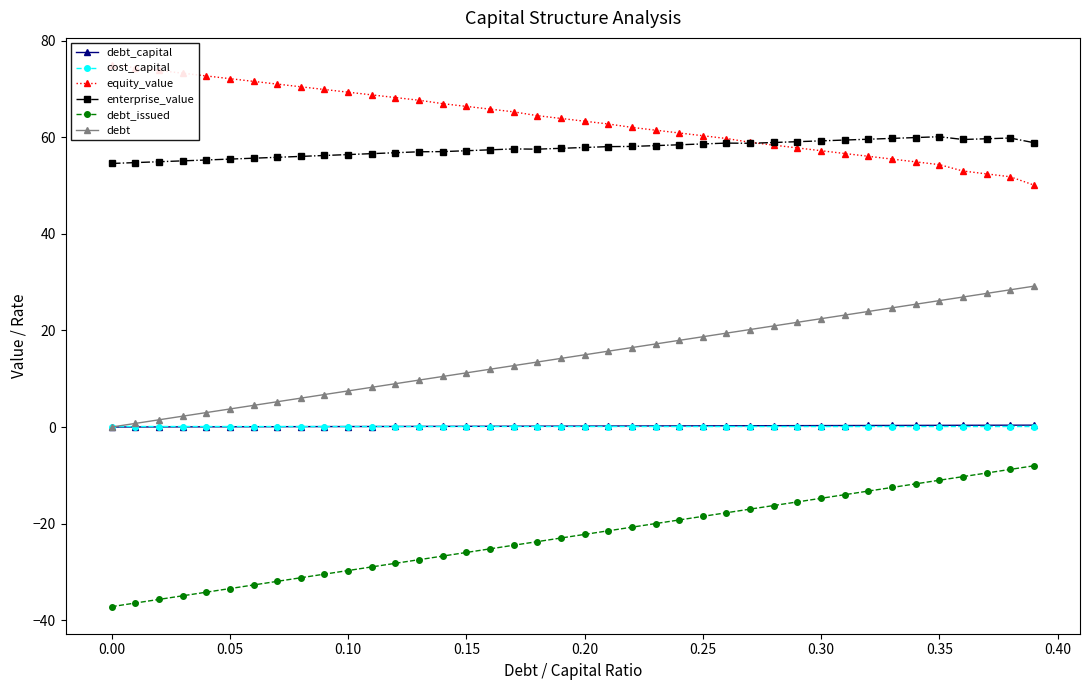

How many lines are shown in the chart?

6